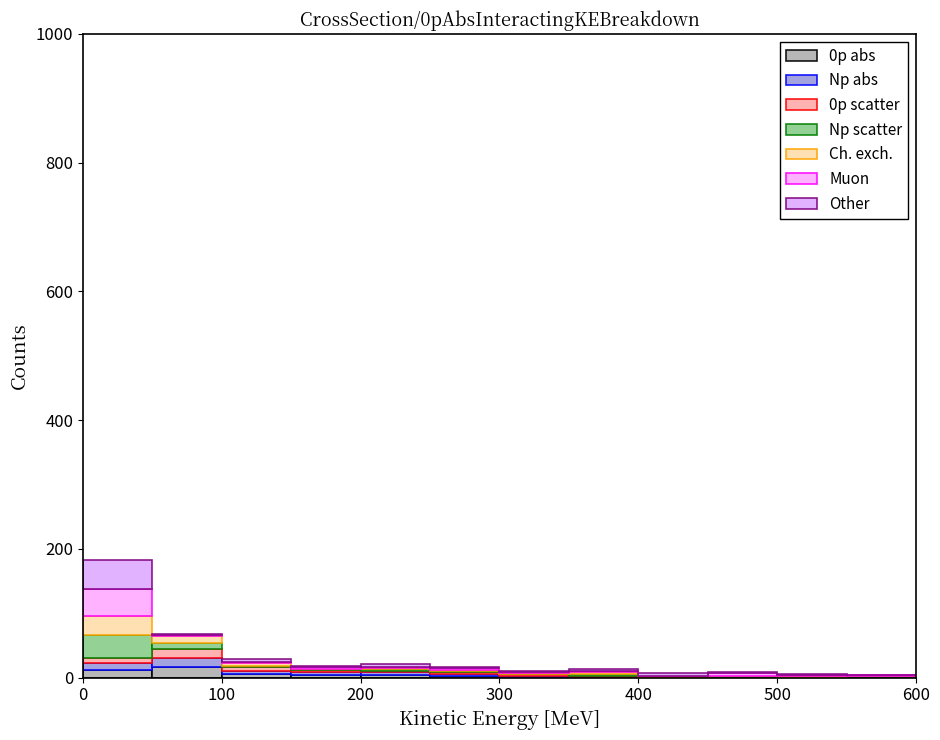

Which range on the x-axis has the tallest stacked bar (by total height)?

0 to 50